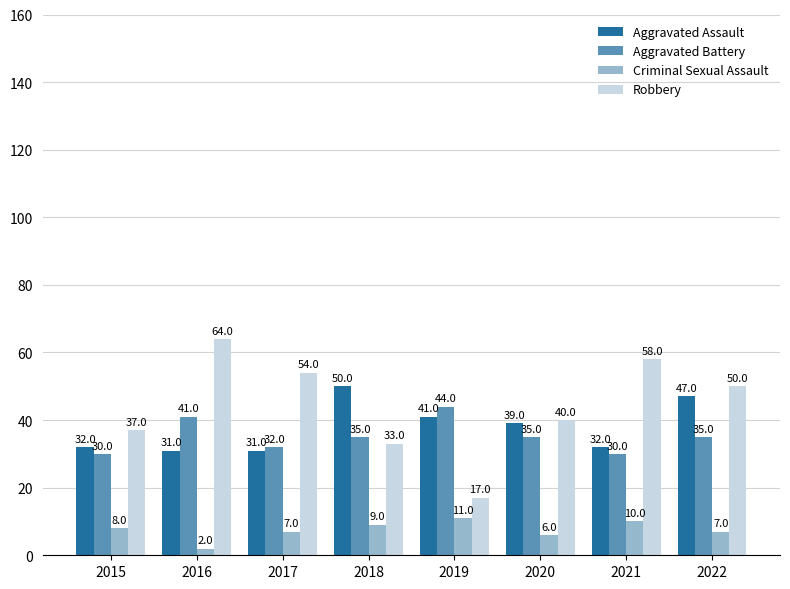

What is the difference between the Criminal Sexual Assault values at 2017 and 2020?

1